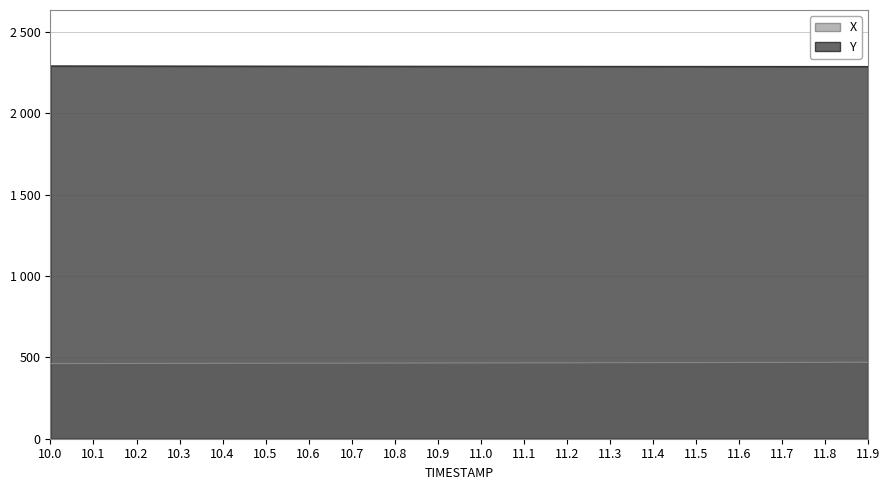

What is the sum of all X values?

9314.9